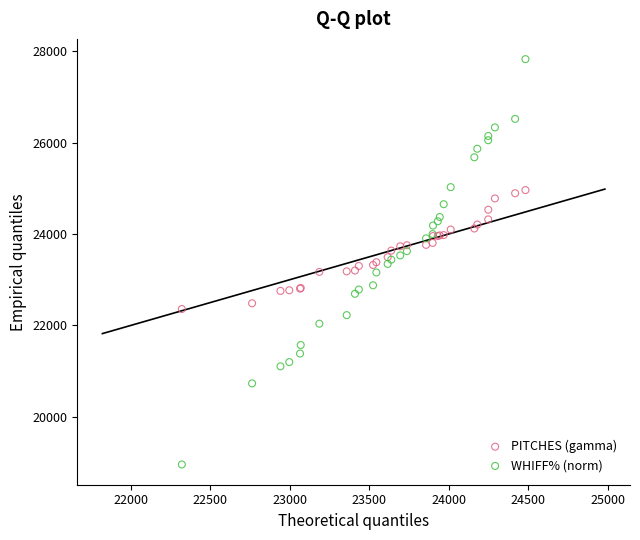

Which series contains the highest Y value?

WHIFF% (norm)